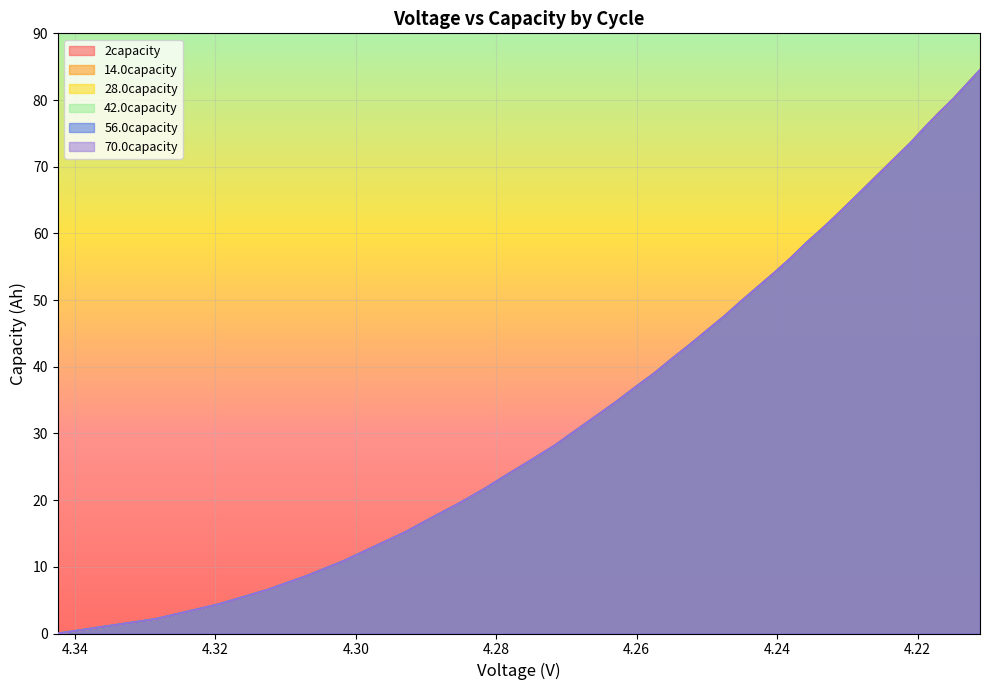

Rank the series by their maximum value, from highest to lowest.

2capacity, 14.0capacity, 28.0capacity, 42.0capacity, 70.0capacity, 56.0capacity